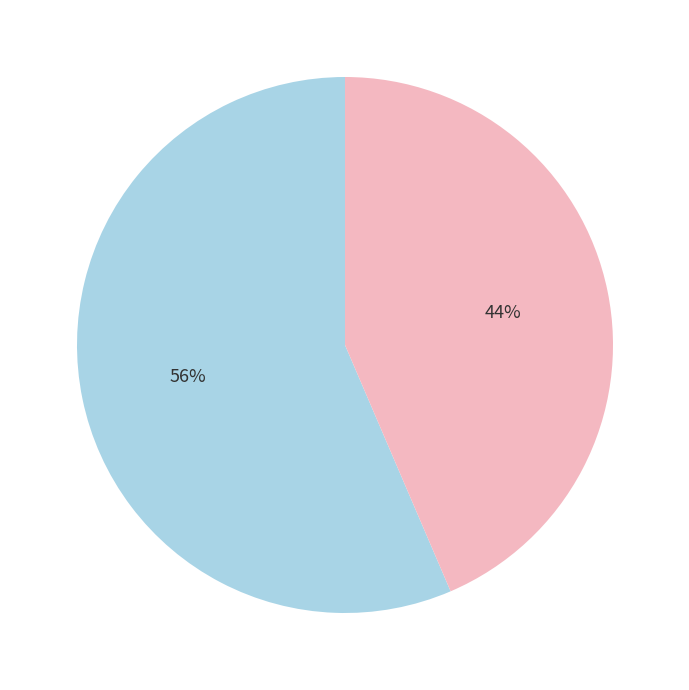

Between 七十翁吟七言十首 其二 and 杂咏七言十首 其二, which is larger?

七十翁吟七言十首 其二